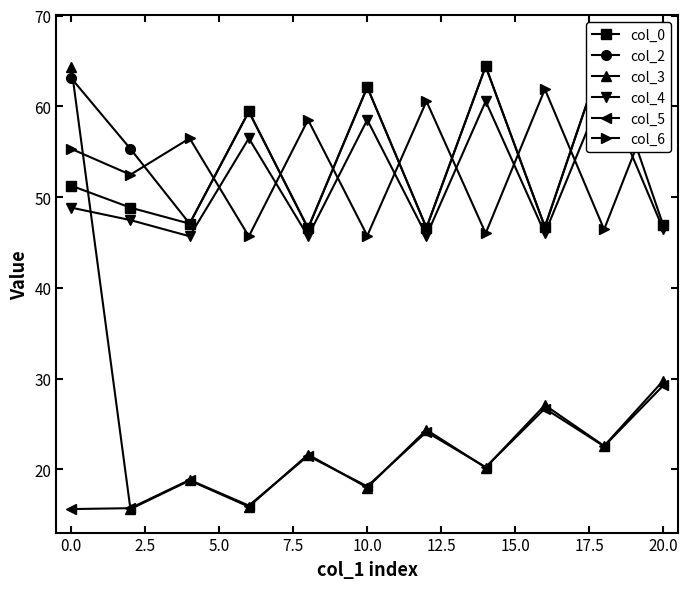

True or false: col_2 has more than 2 points higher than both neighbors.

True